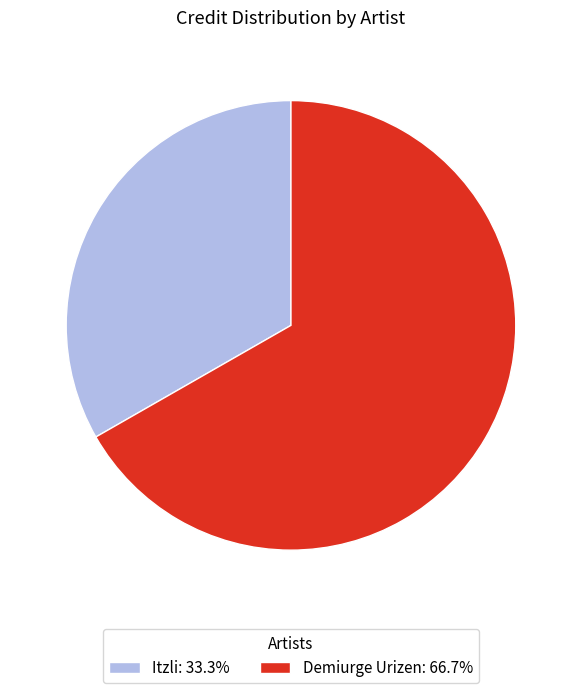

How many segments does this pie chart have?

2